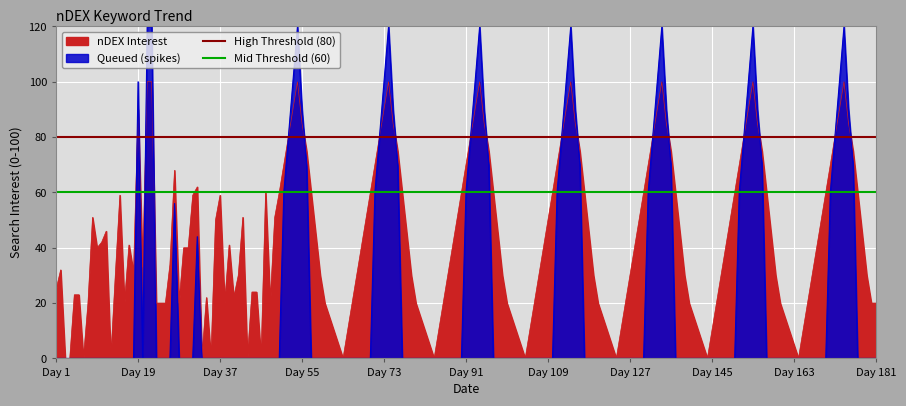

True or false: Mid Threshold (60) has a value of 60 at Day 19.

True